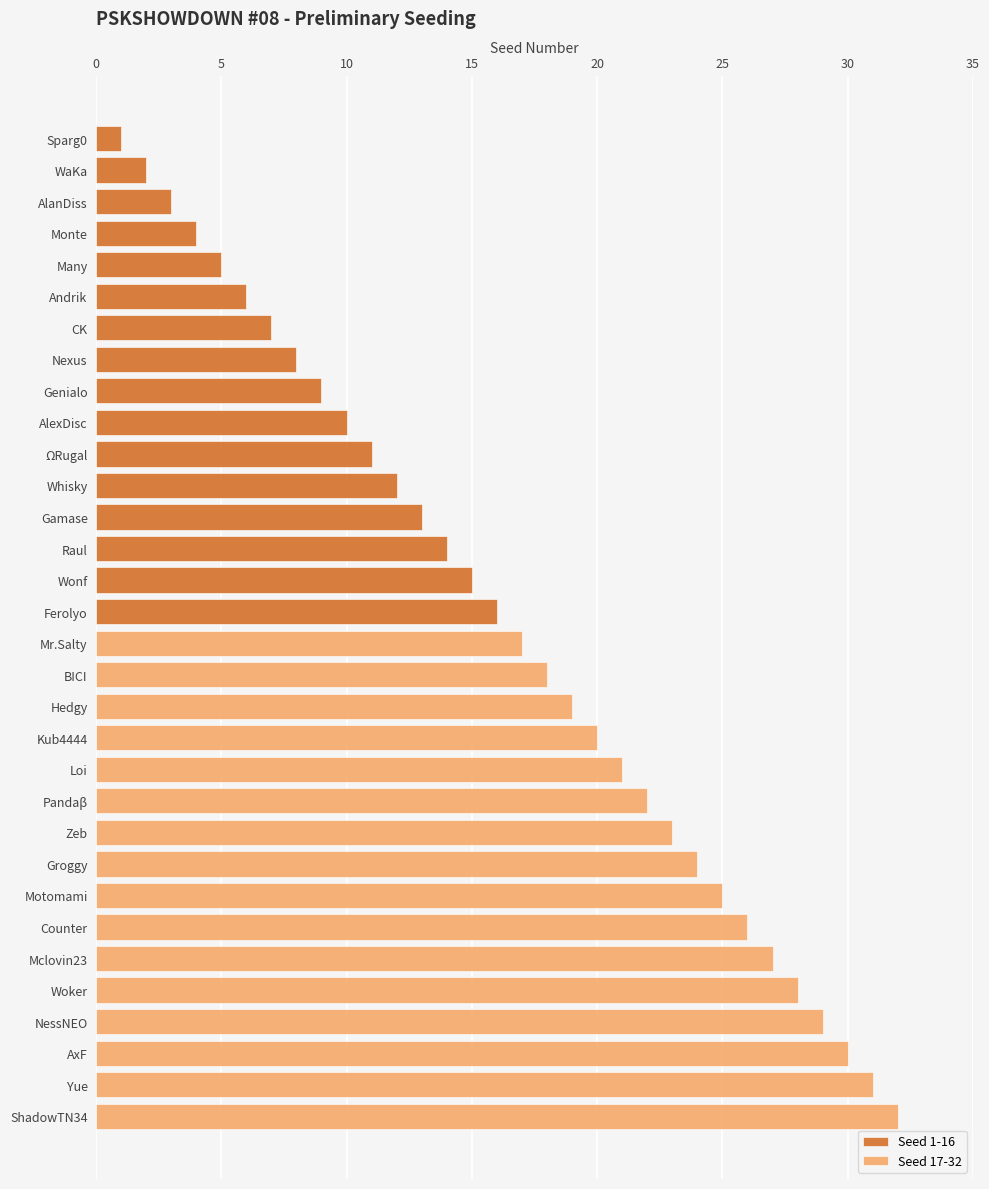

Reading left to right, transcribe all the data shown in this chart.

Seed 1-16: 1	2	3	4	5	6	7	8	9	10	11	12	13	14	15	16
Seed 17-32: 17	18	19	20	21	22	23	24	25	26	27	28	29	30	31	32